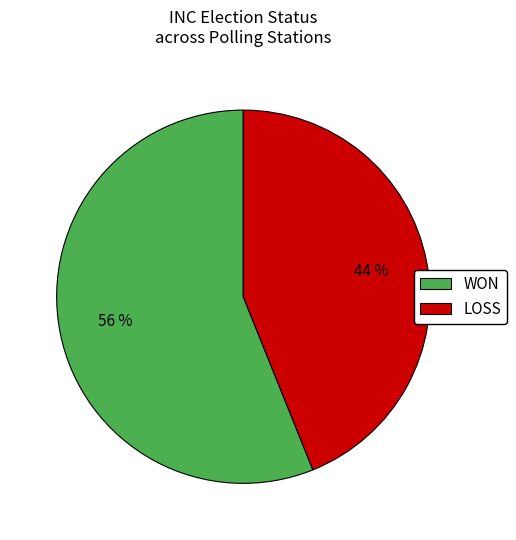

To the nearest percent, what is the difference between the WON and LOSS slice percentages?

12%